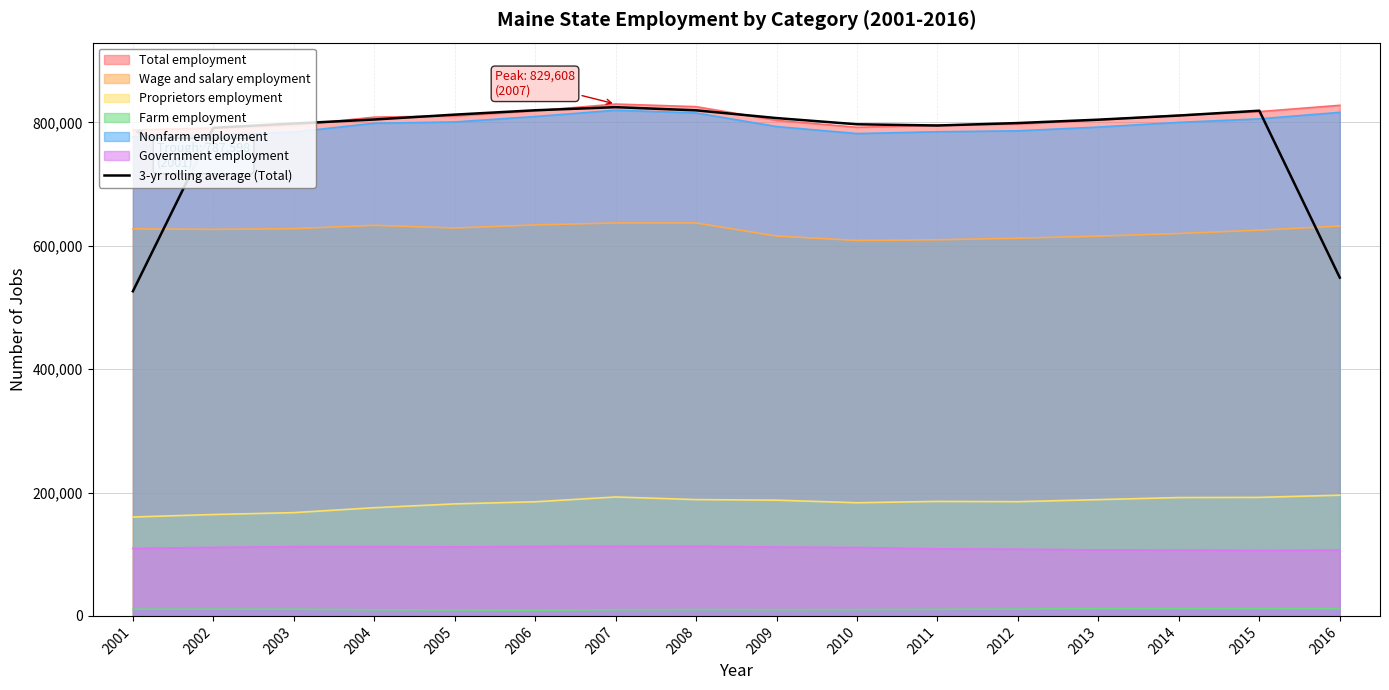

What is the smallest value displayed?

9283.0